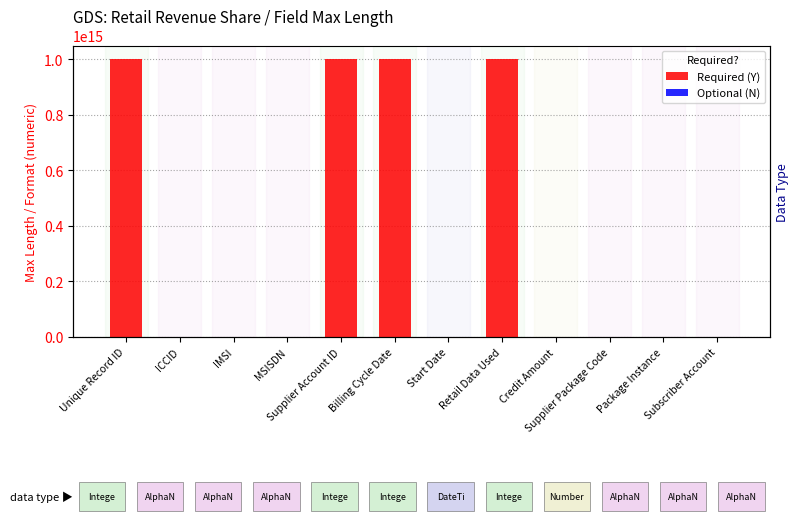

What is the average value of the Optional (N) series?

8.0